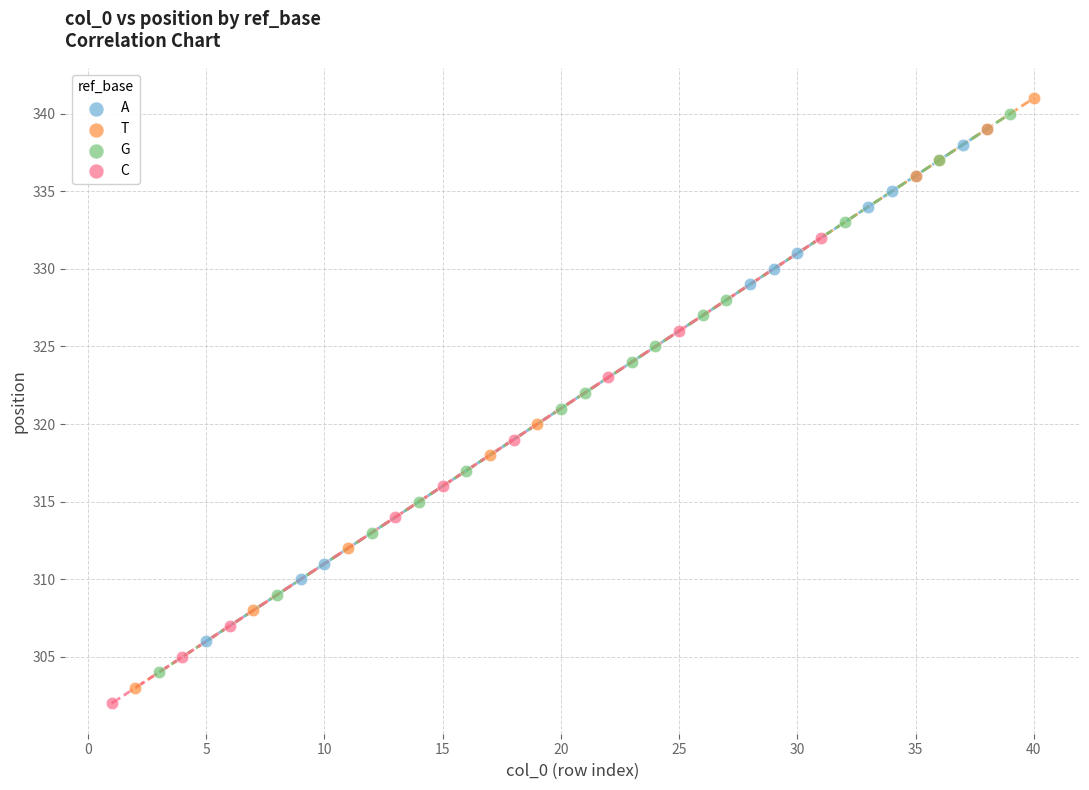

Which series has the largest Y range (max minus min)?

T